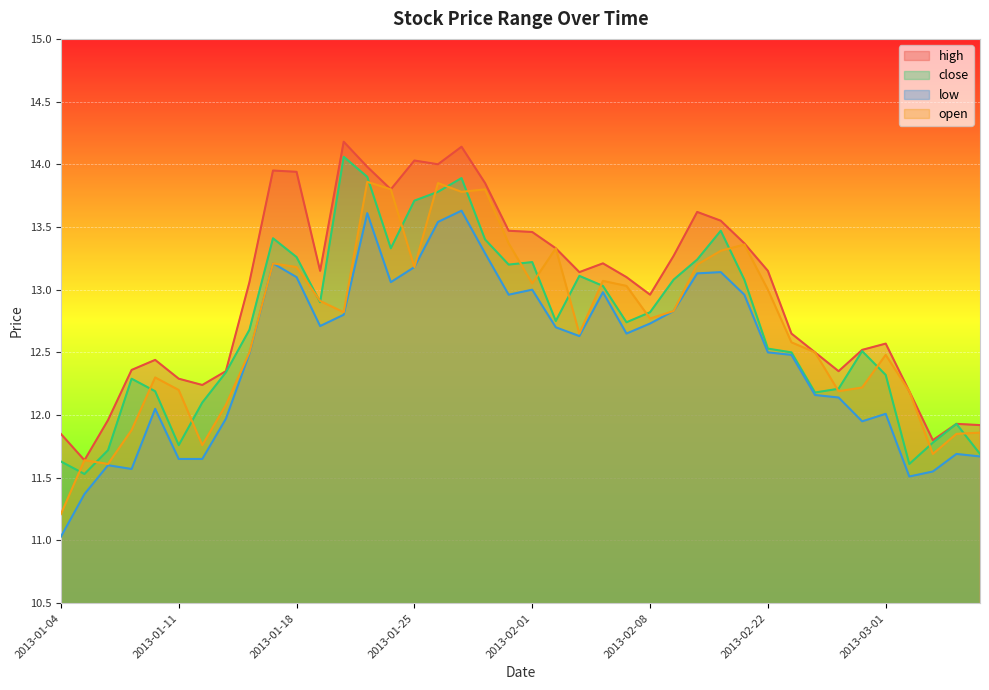

Which series has the largest total across all categories?

high